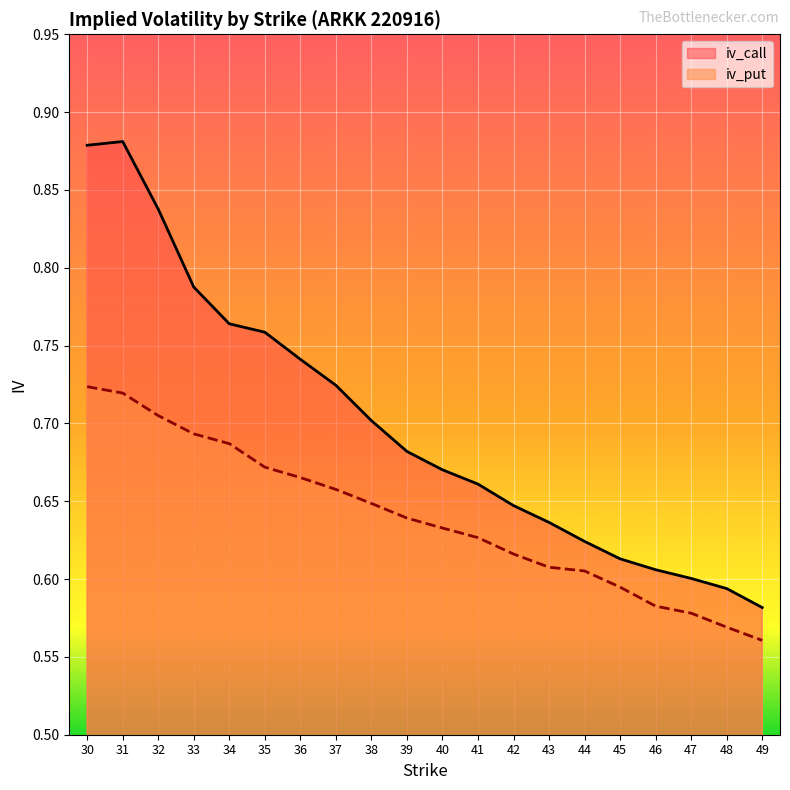

True or false: iv_put and iv_call cross at least once.

False